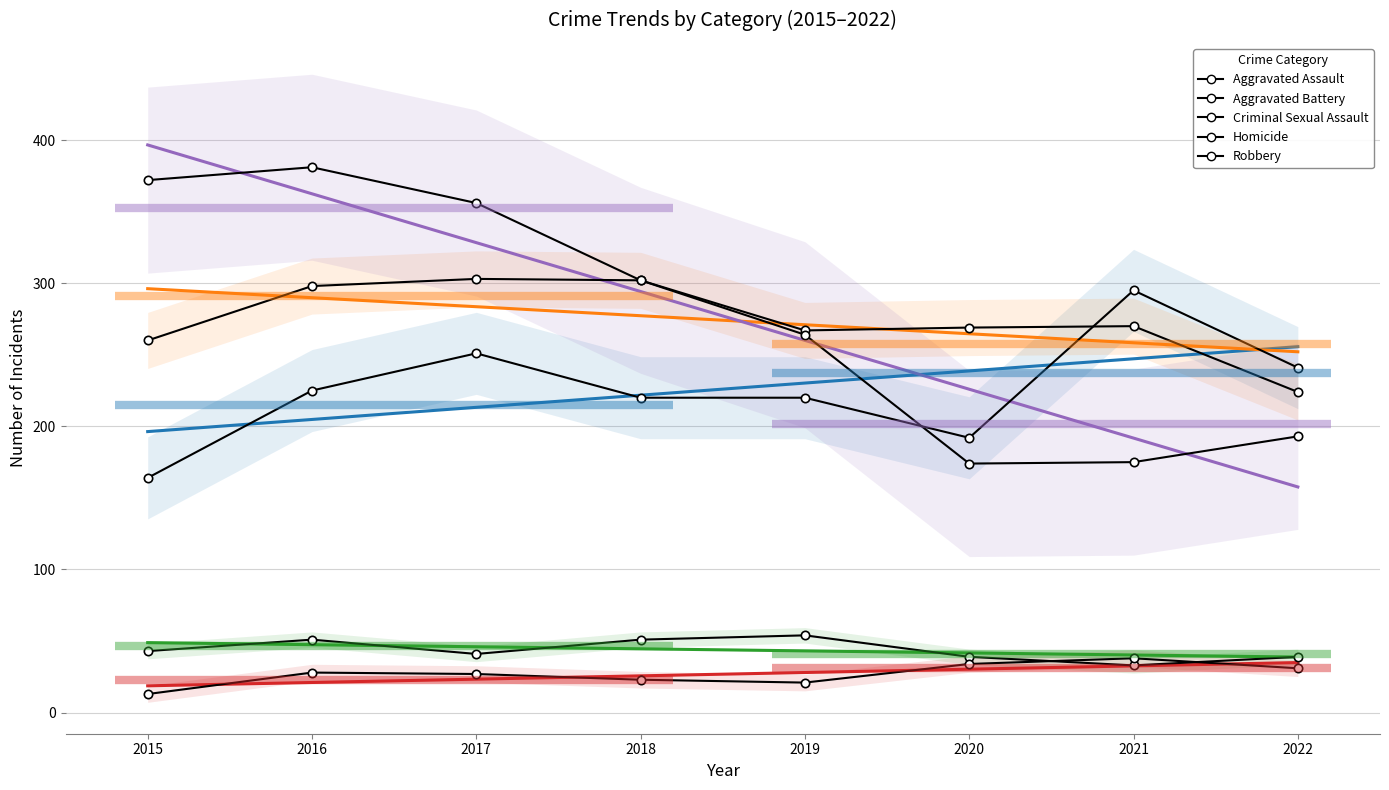

The Aggravated Assault series shows 164 at 2015. True or false?

True